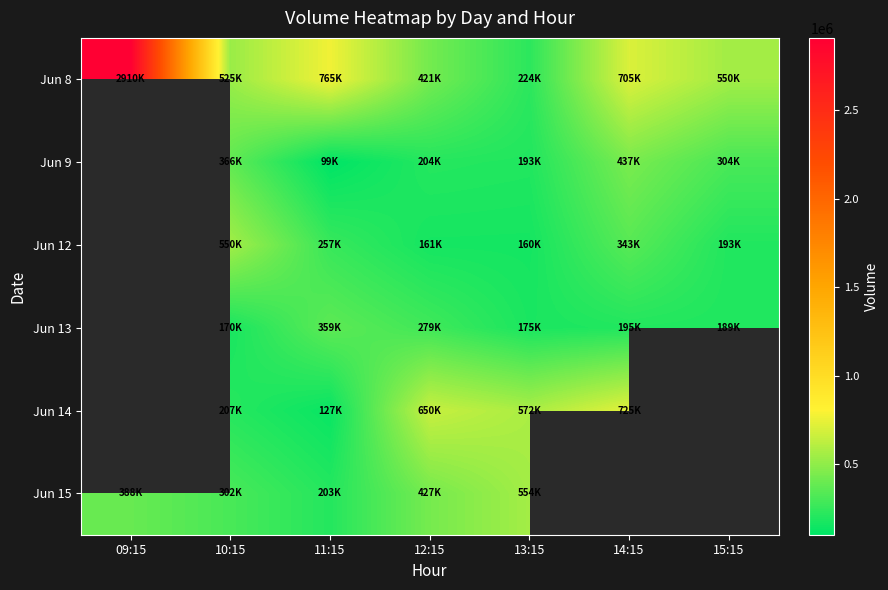

What is the difference between the Jun 14 values at 11:15 and 14:15?

598094.0